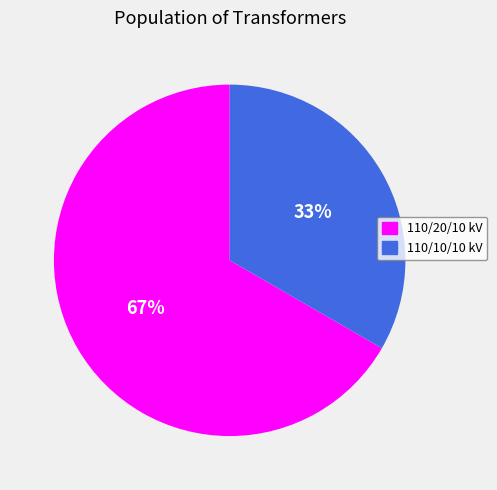

How many slices are in this pie chart?

2